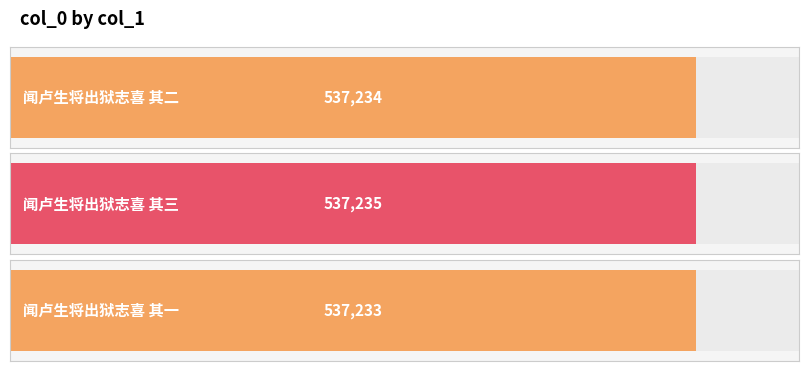

Which category has the highest value across all series?

闻卢生将出狱志喜 其三